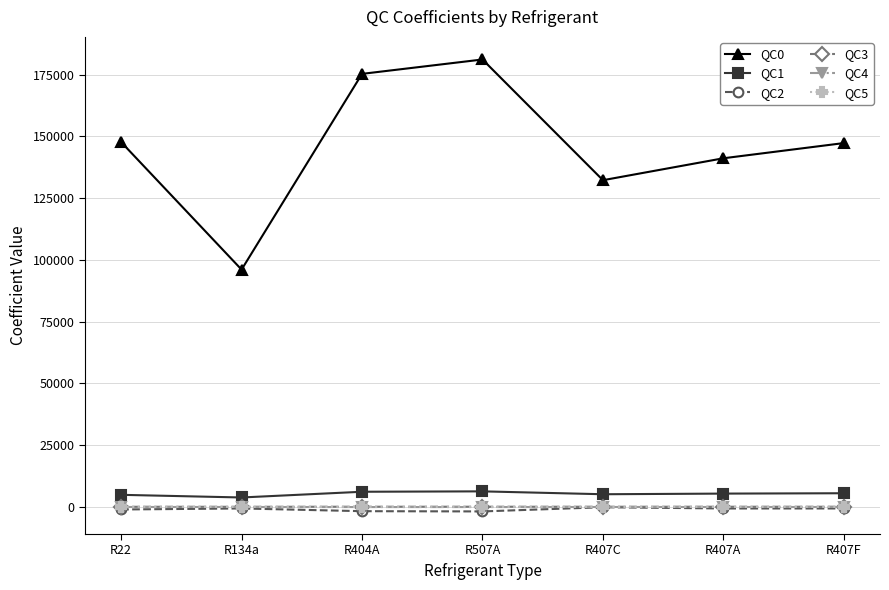

How many lines are shown in the chart?

6